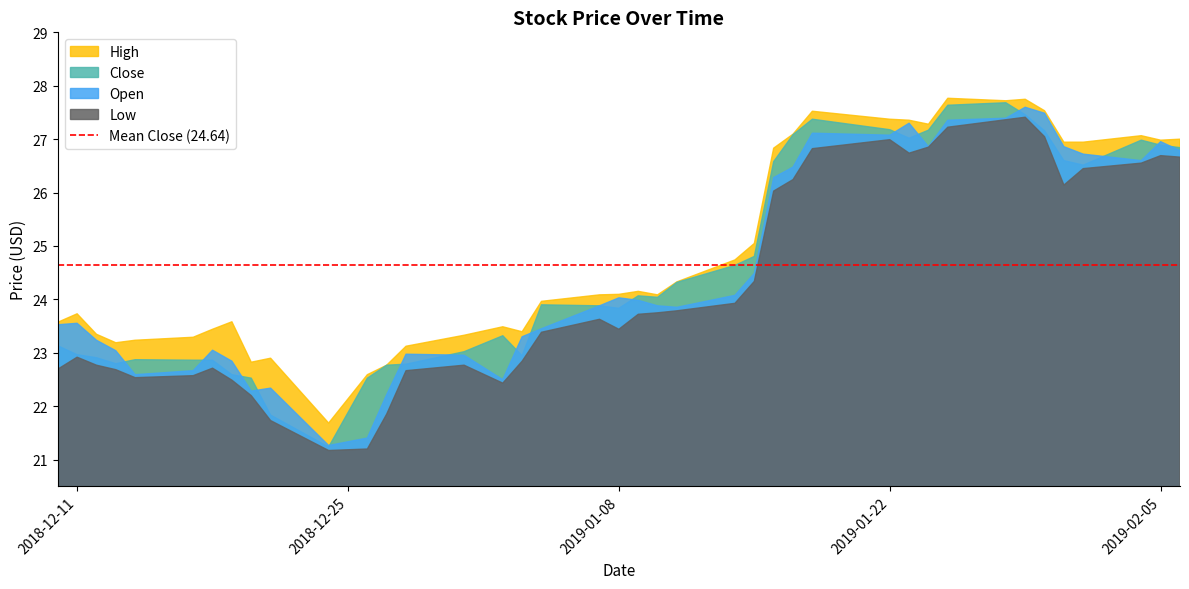

Does the chart have visible grid lines?

No